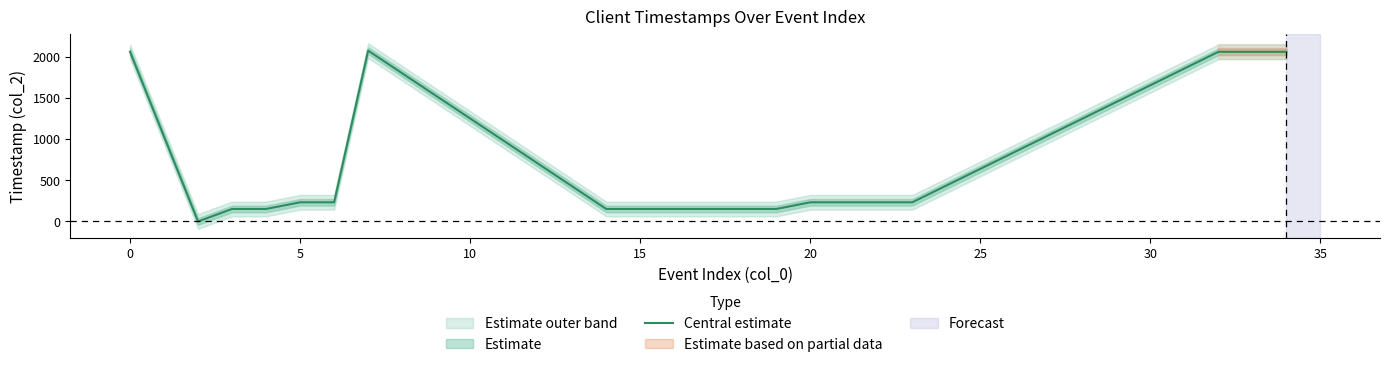

The Central estimate series shows 2837 at 0. True or false?

False